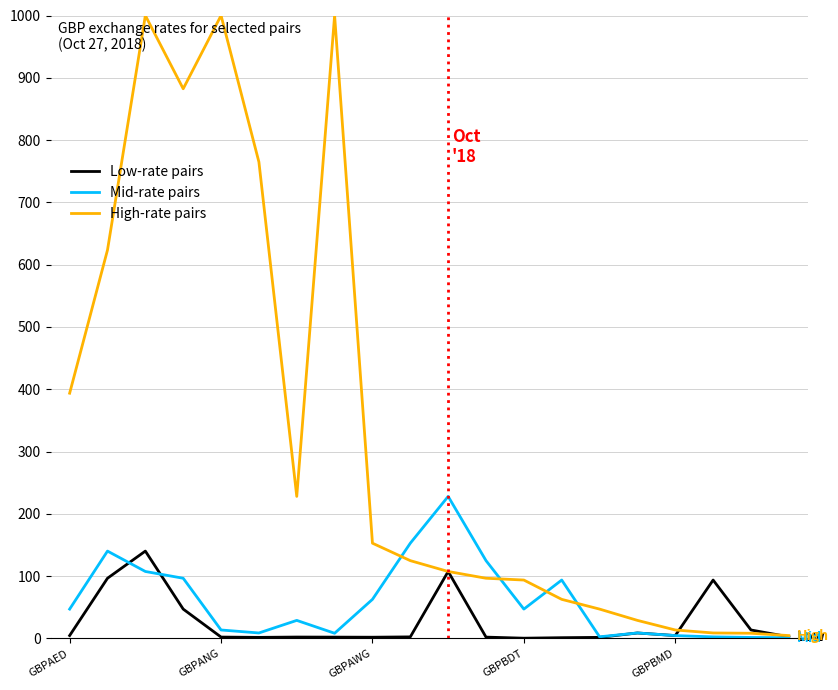

Which series has the largest total across all categories?

High-rate pairs